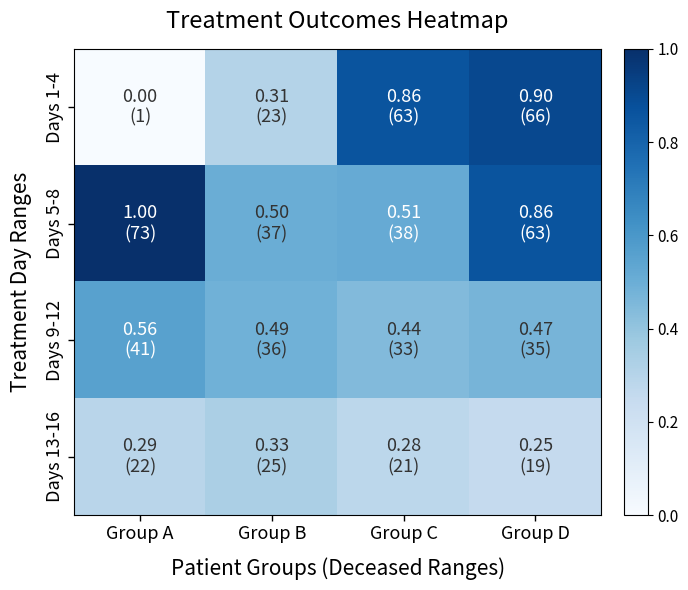

Rank the series at Group C from lowest to highest value.

Days 13-16, Days 9-12, Days 5-8, Days 1-4